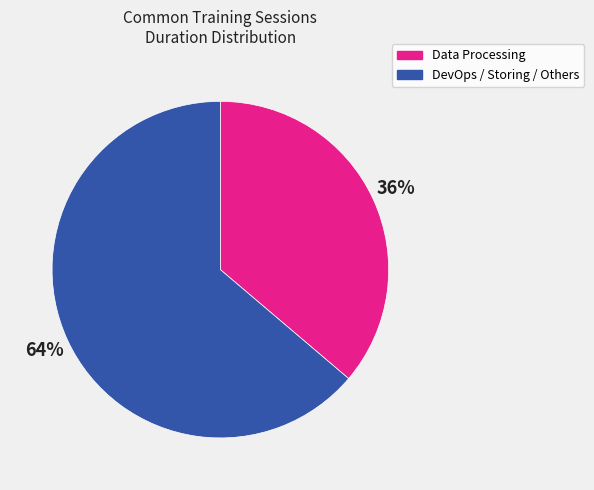

Is there a majority slice in this chart?

Yes